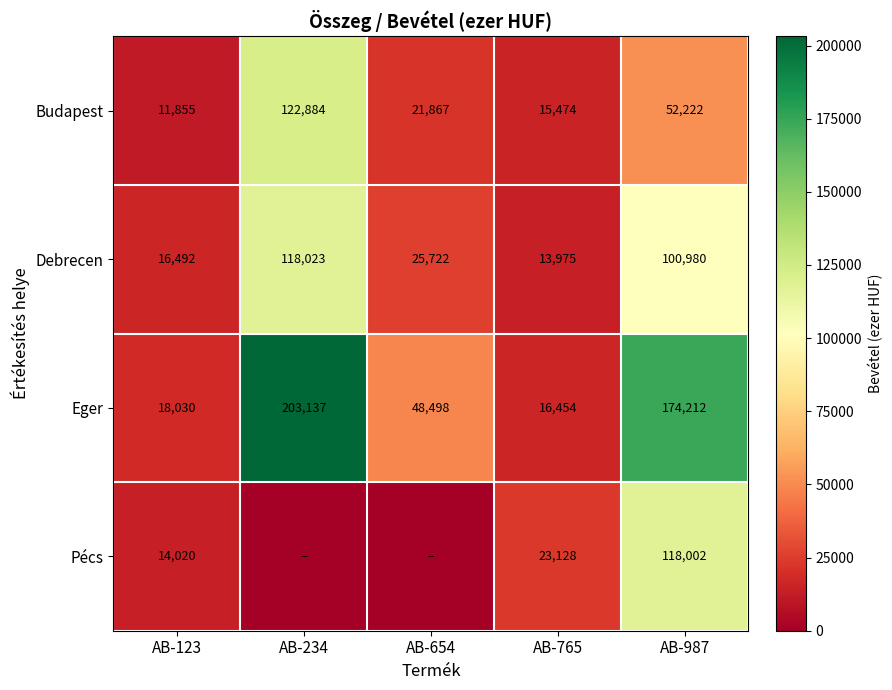

Rank the categories by Budapest value from highest to lowest.

AB-234, AB-987, AB-654, AB-765, AB-123